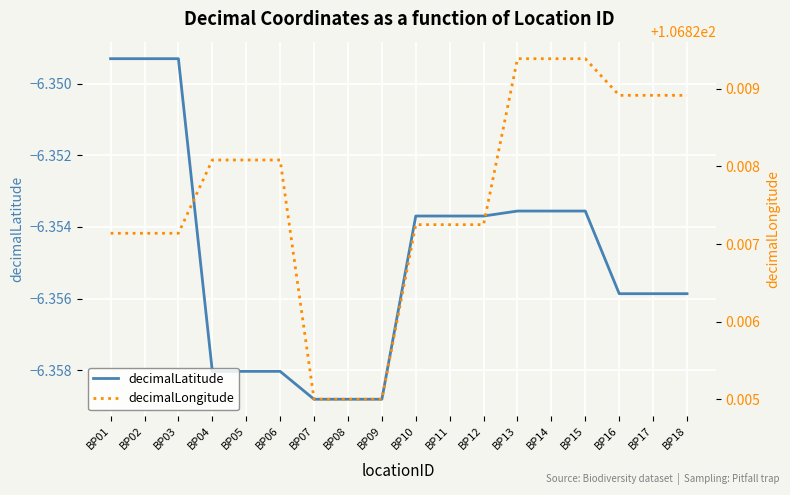

List the series in order of their overall mean, lowest first.

decimalLatitude, decimalLongitude